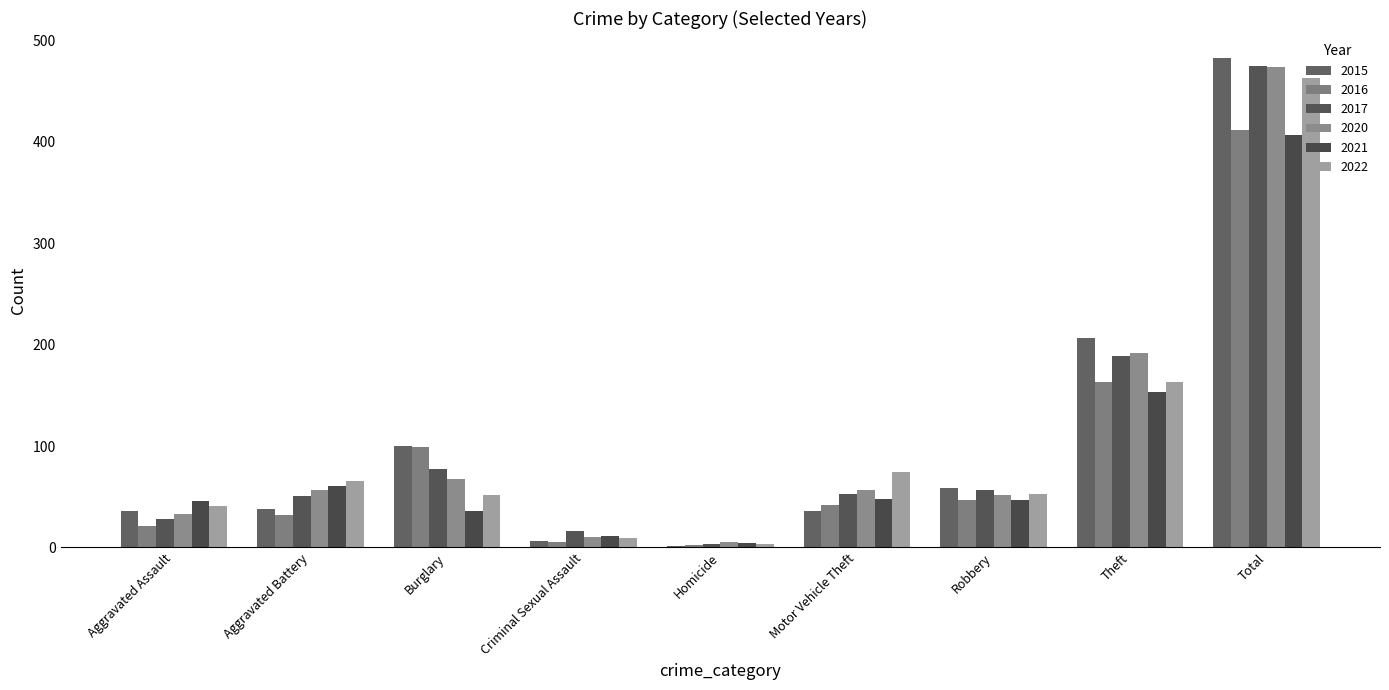

Count the number of categories in the chart.

9